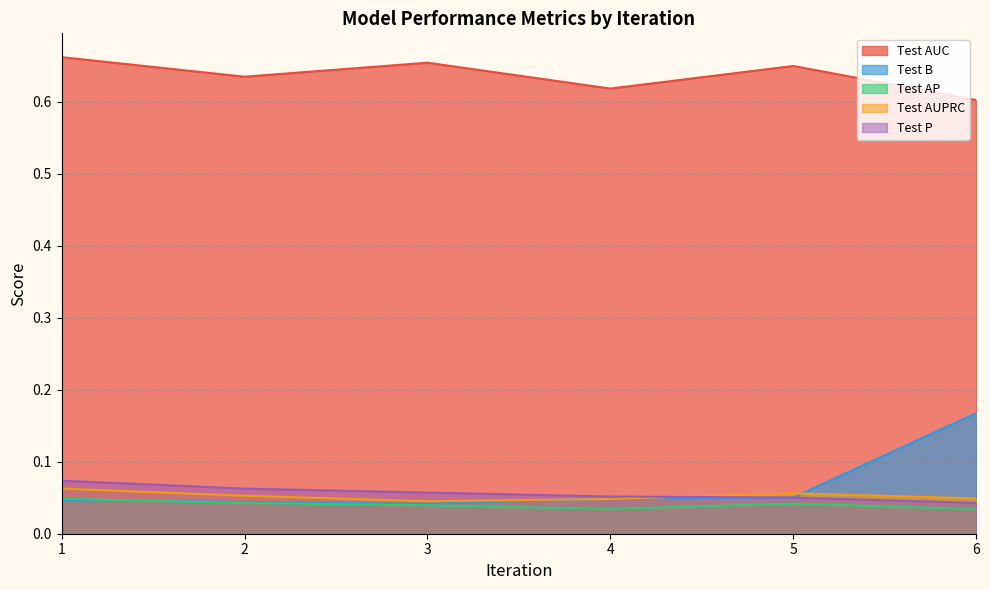

What value does the Test P series have at 2?

0.1